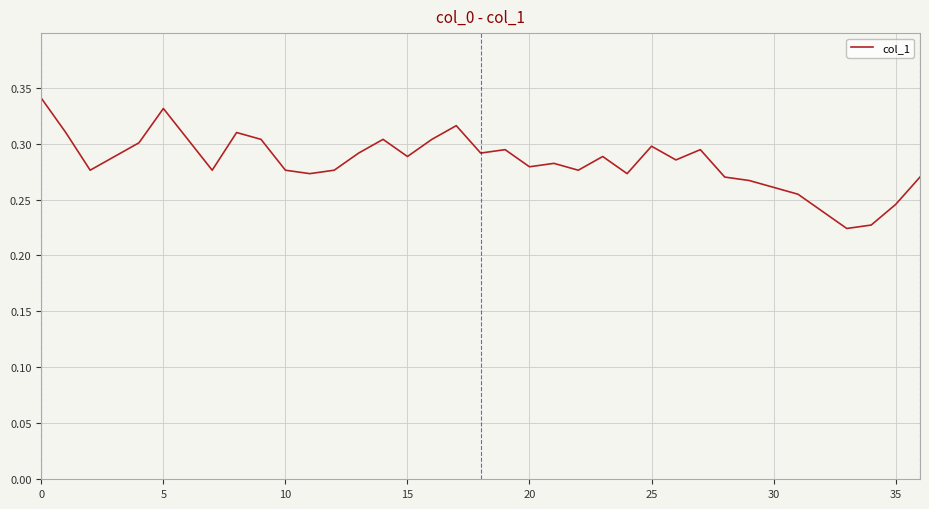

What is the average value?

0.3